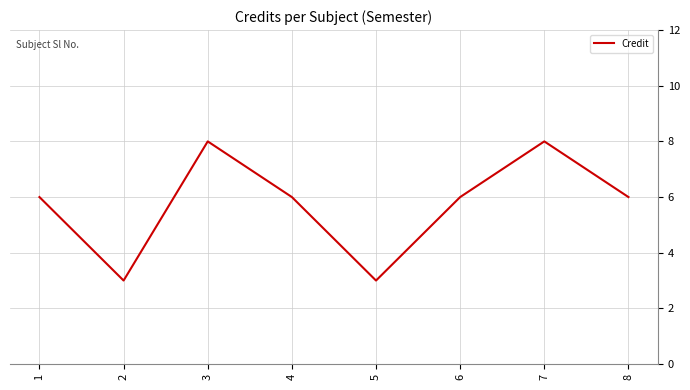

What is the maximum value shown in the chart?

8